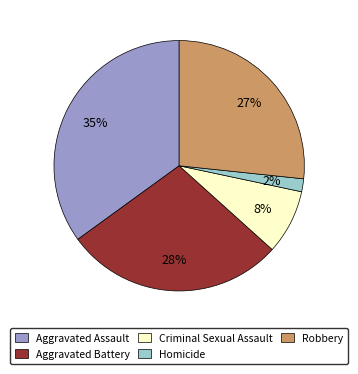

To the nearest percent, what percentage of the pie is Criminal Sexual Assault?

8%